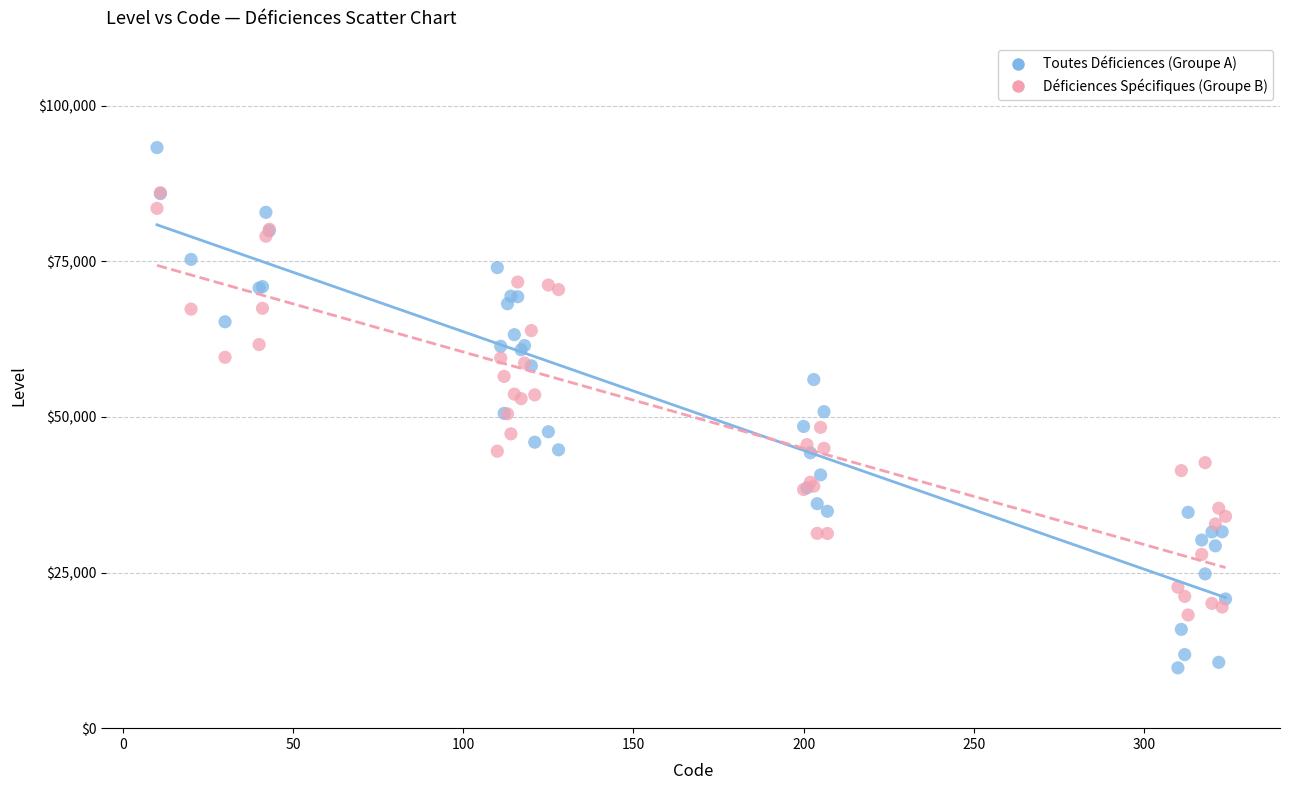

What are all the series names shown in the legend?

Toutes Déficiences (Groupe A), Déficiences Spécifiques (Groupe B)